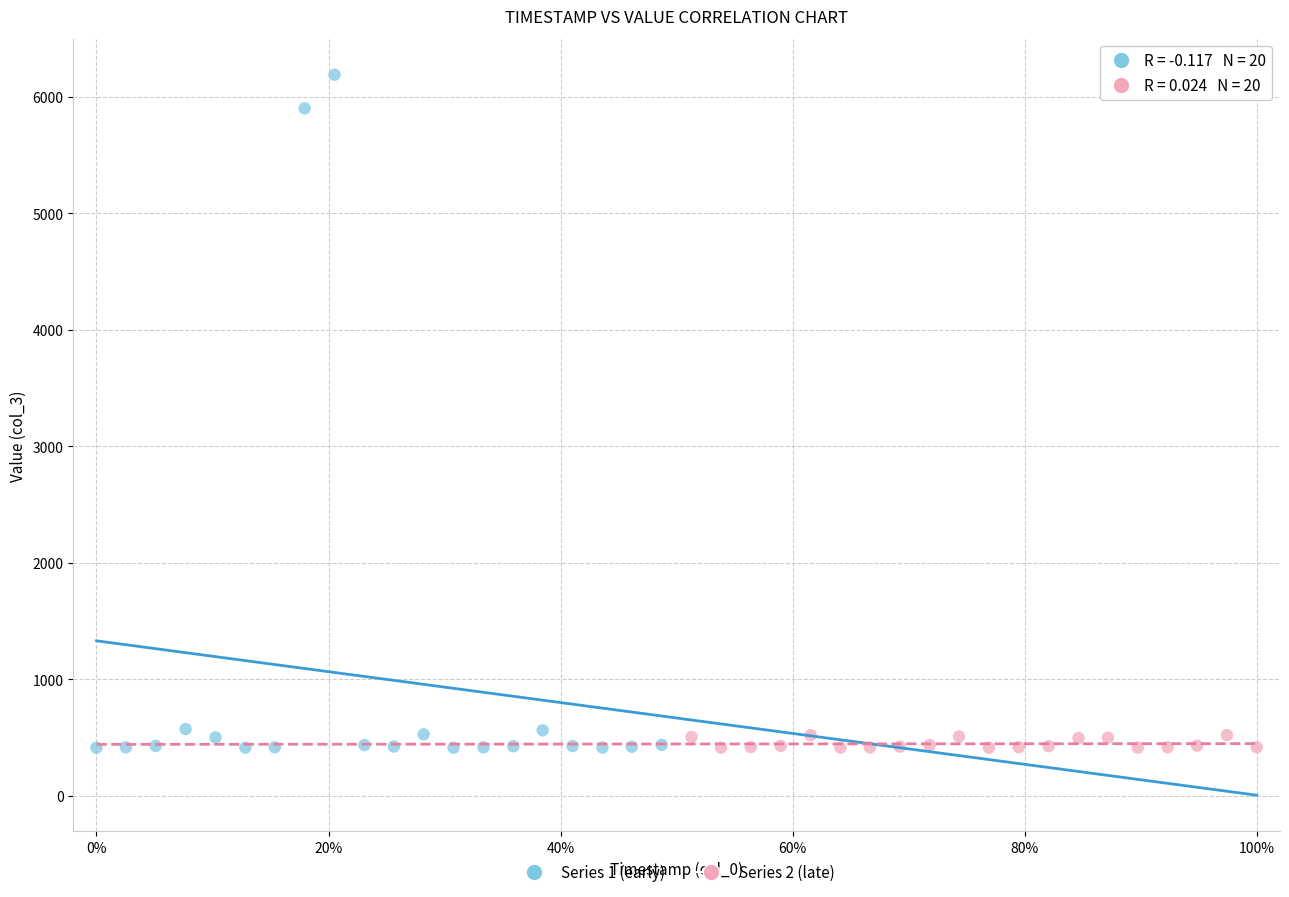

Which series has the widest spread of Y values?

Series 1 (early)